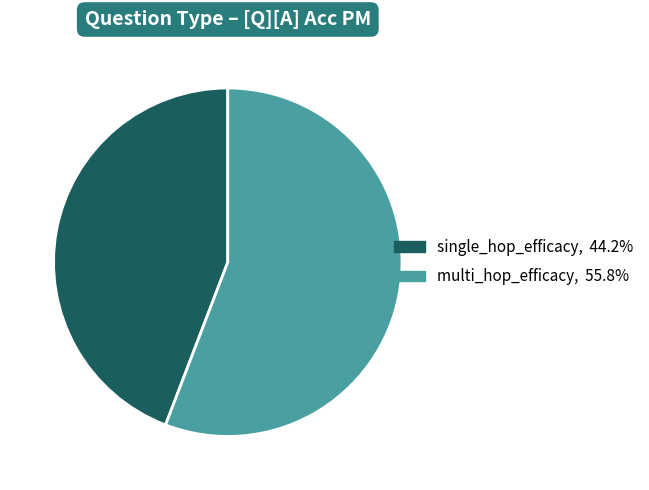

How many segments does this pie chart have?

2